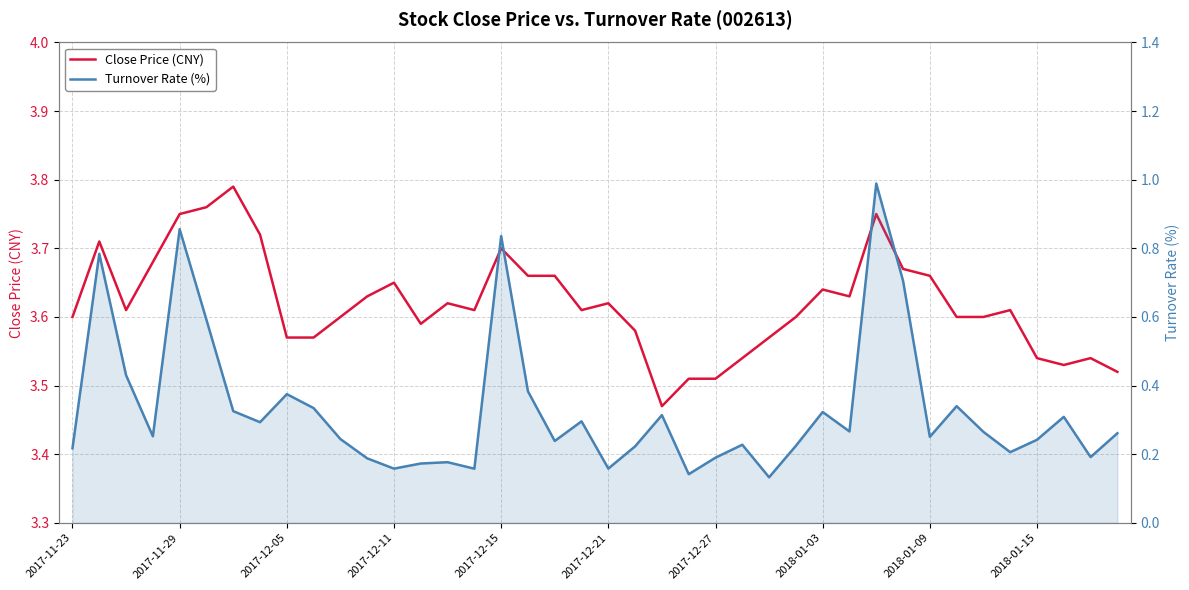

Between 12 and 26, which series saw the biggest shift?

Close Price (CNY)